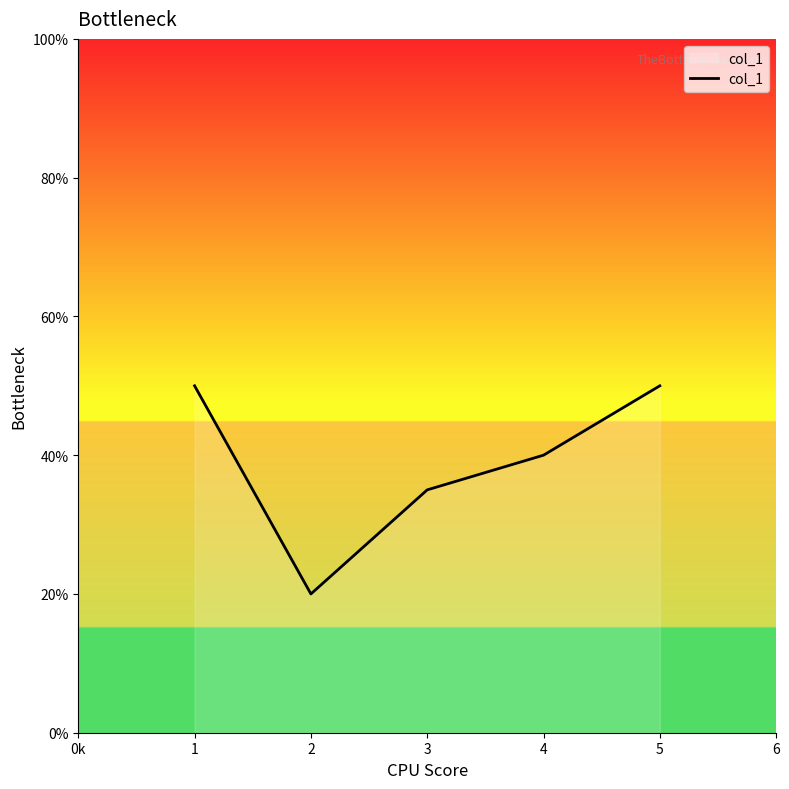

Does the chart have visible grid lines?

No